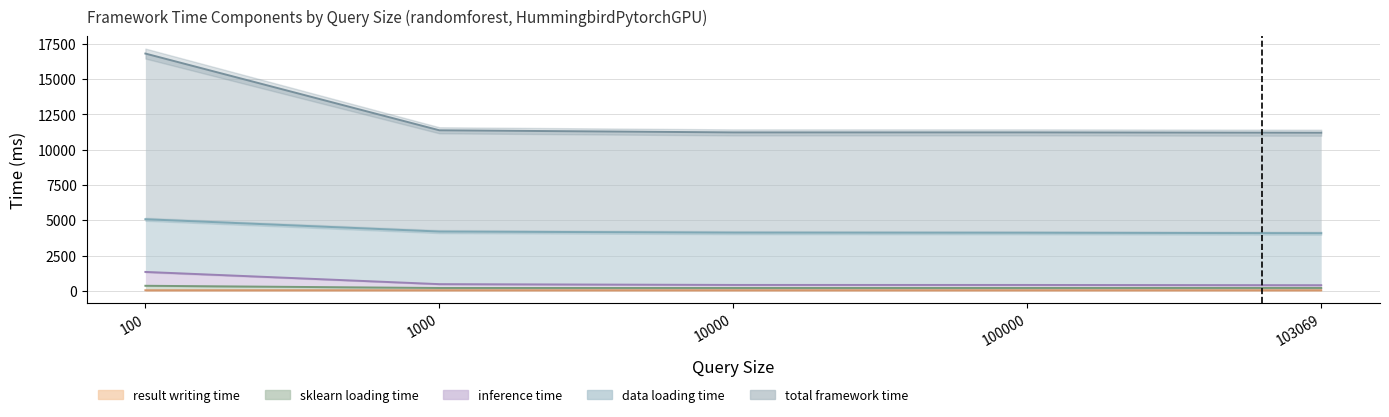

Which series changed the most between 100 and 1000?

total framework time